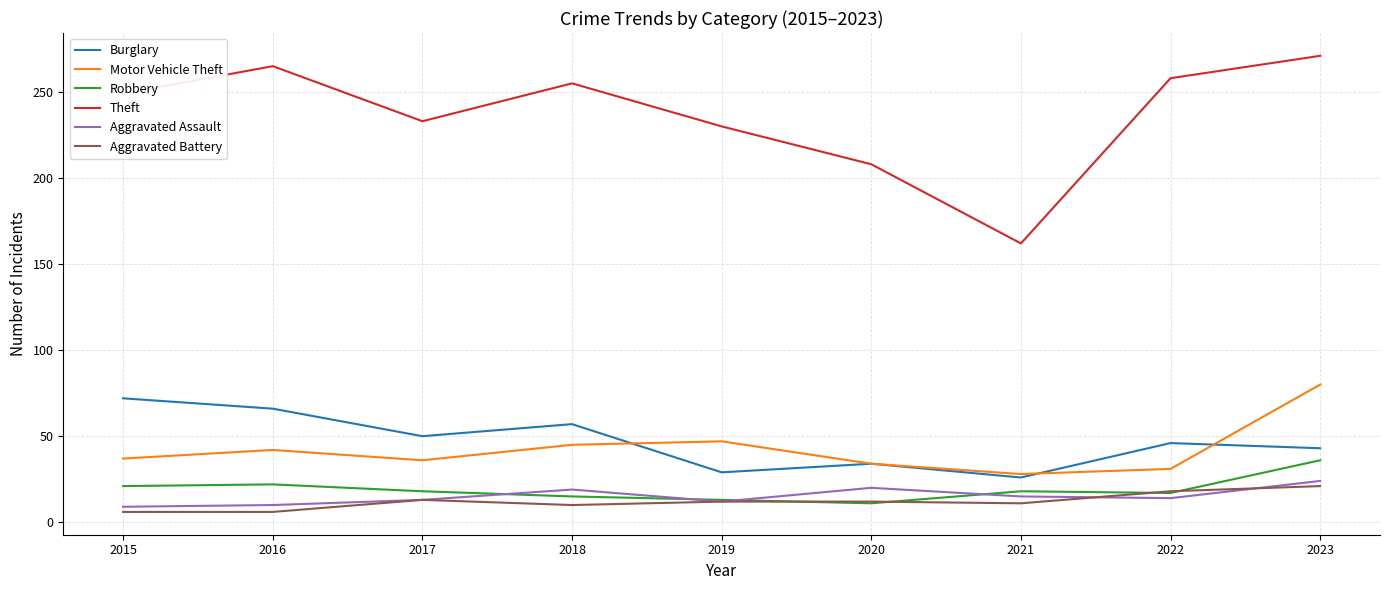

At 2023, list the series in order from smallest to largest.

Aggravated Battery, Aggravated Assault, Robbery, Burglary, Motor Vehicle Theft, Theft